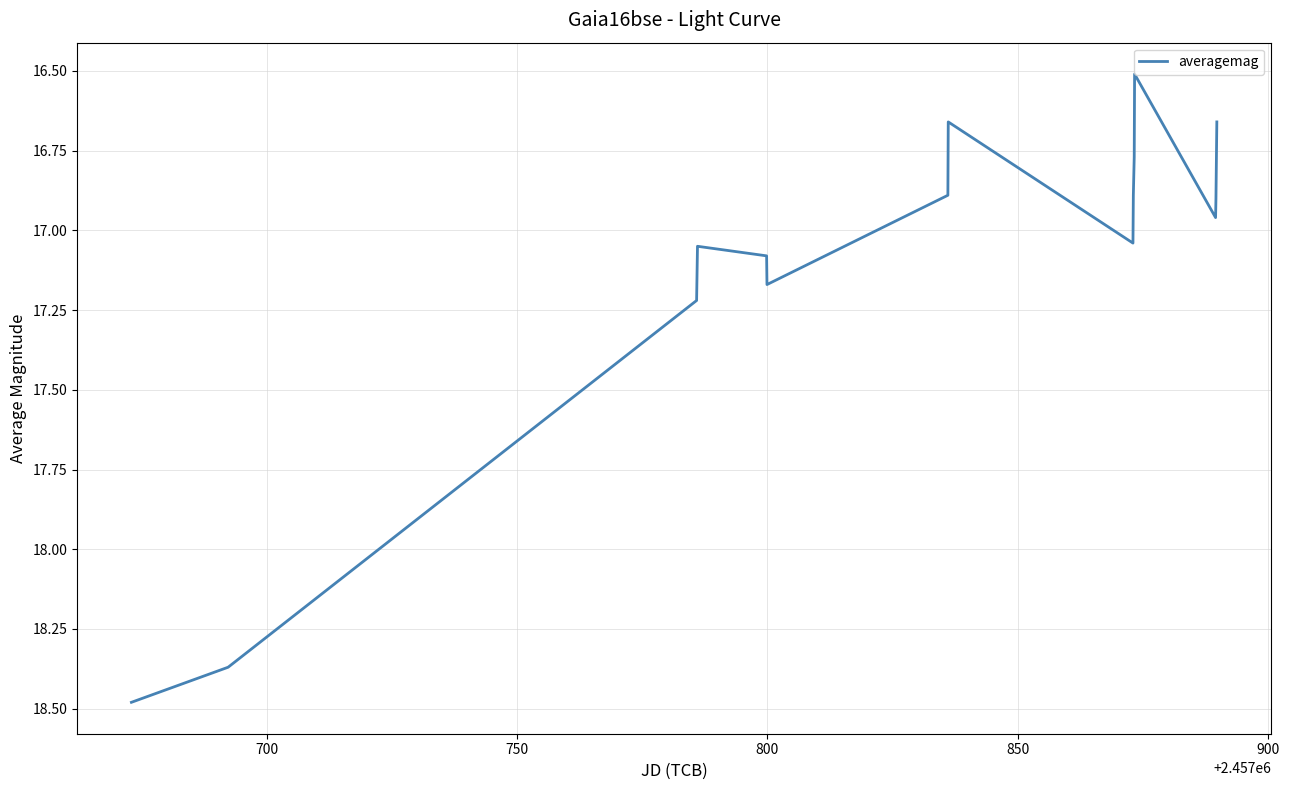

What is the difference between the maximum and minimum values?

2.0